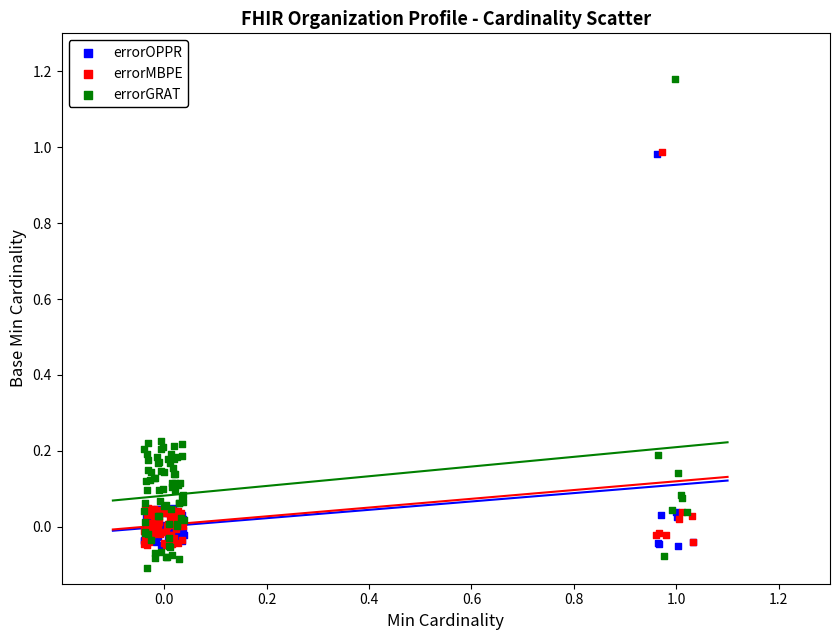

Which series has the largest Y range (max minus min)?

errorGRAT